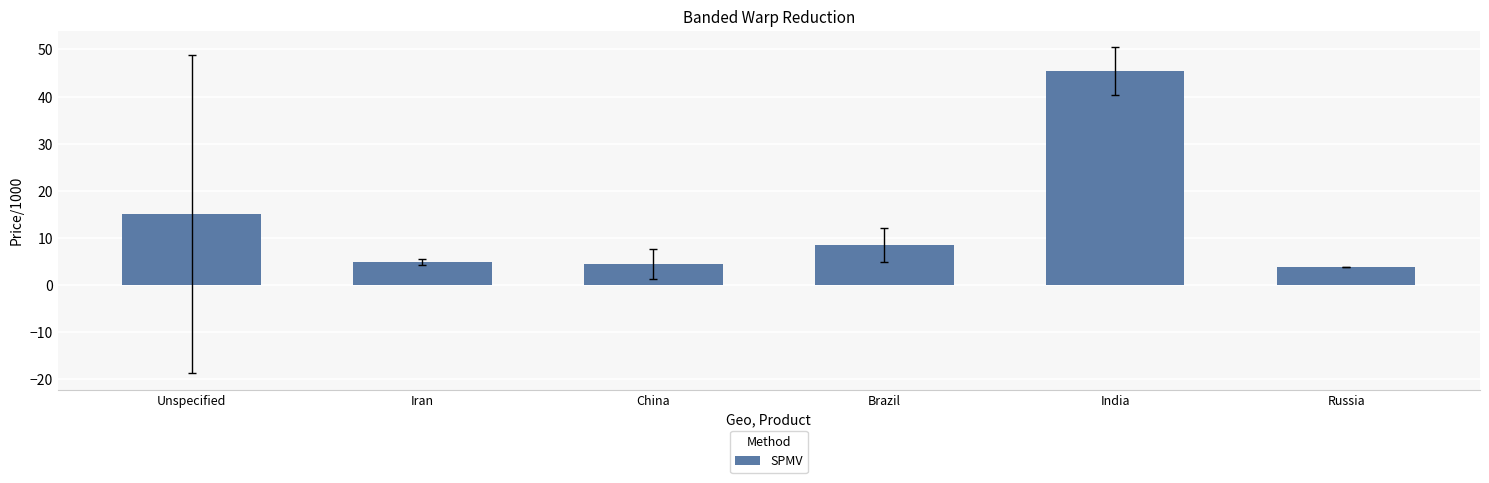

True or false: the data shows 3.8 at Russia.

True